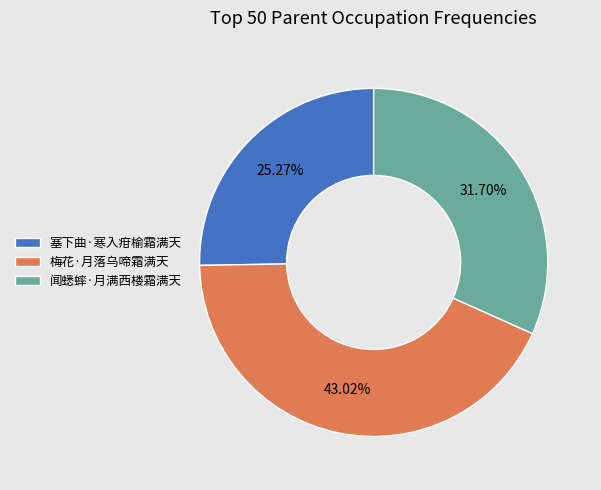

To the nearest percent, what percentage of the pie is 梅花·月落乌啼霜满天?

43%